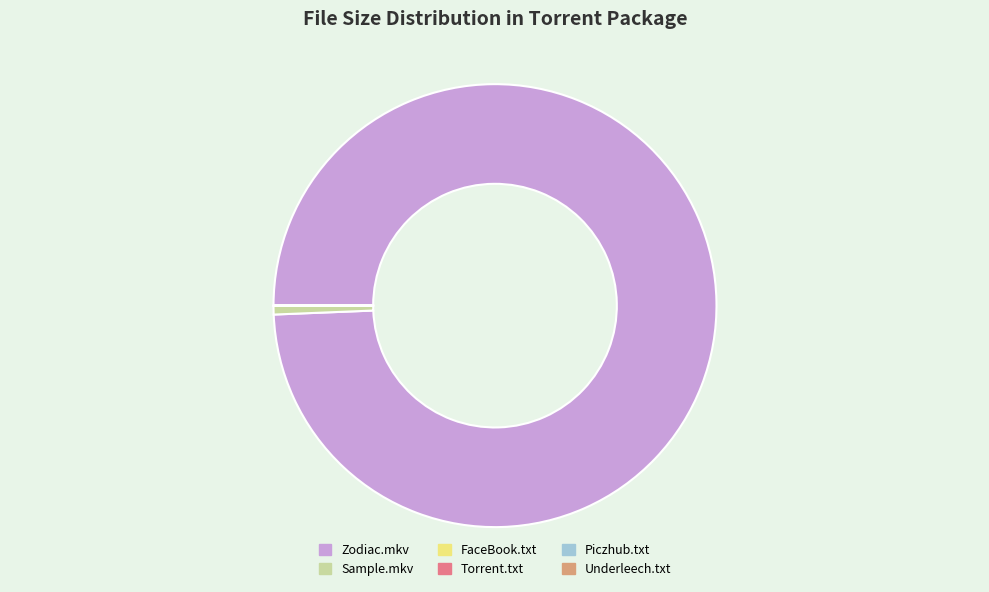

Is there any slice that represents more than half of the pie?

Yes